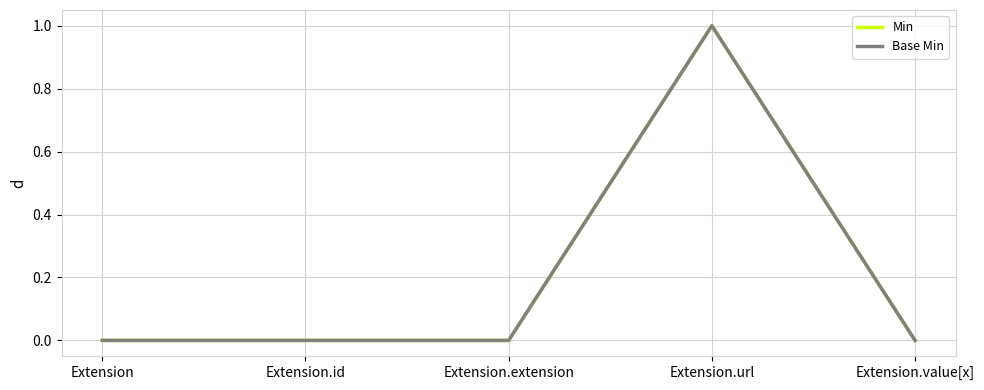

Does the chart have visible grid lines?

Yes